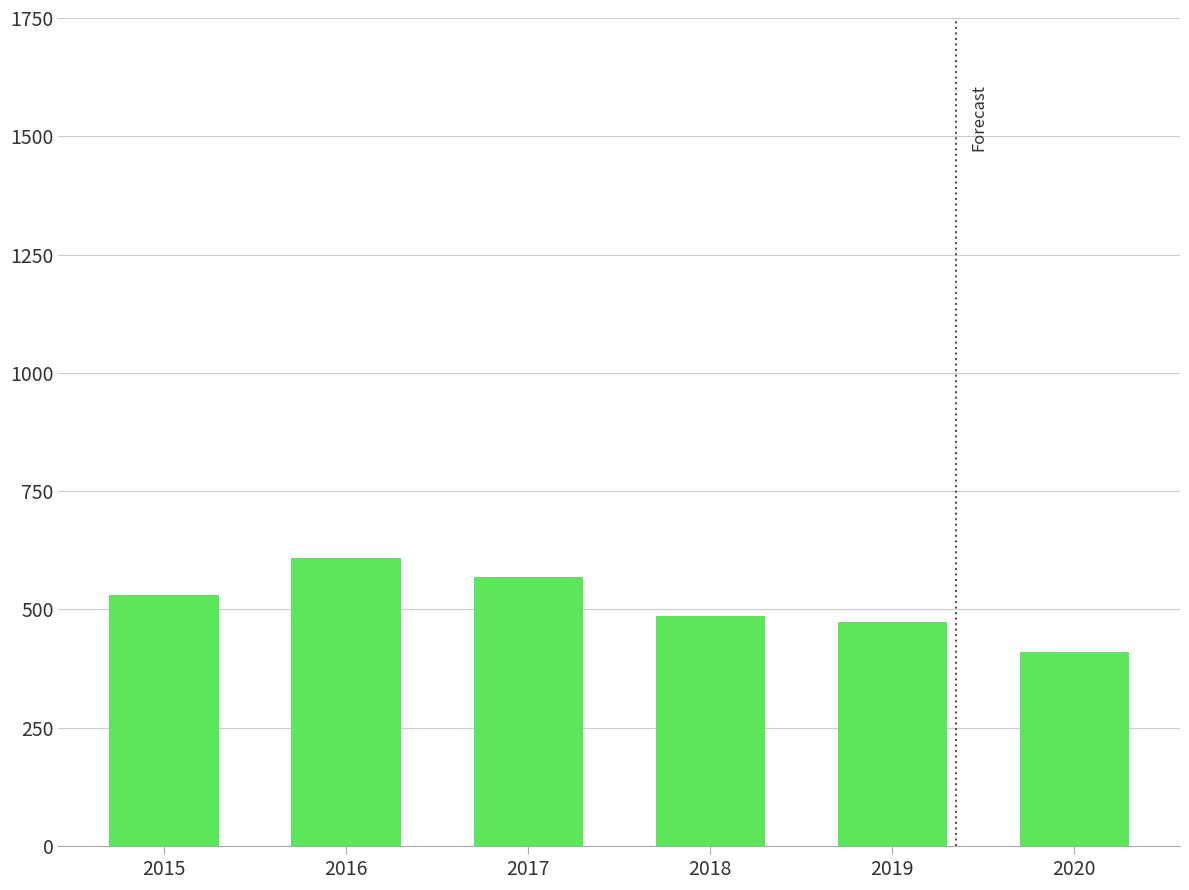

How many bars are there in total?

6